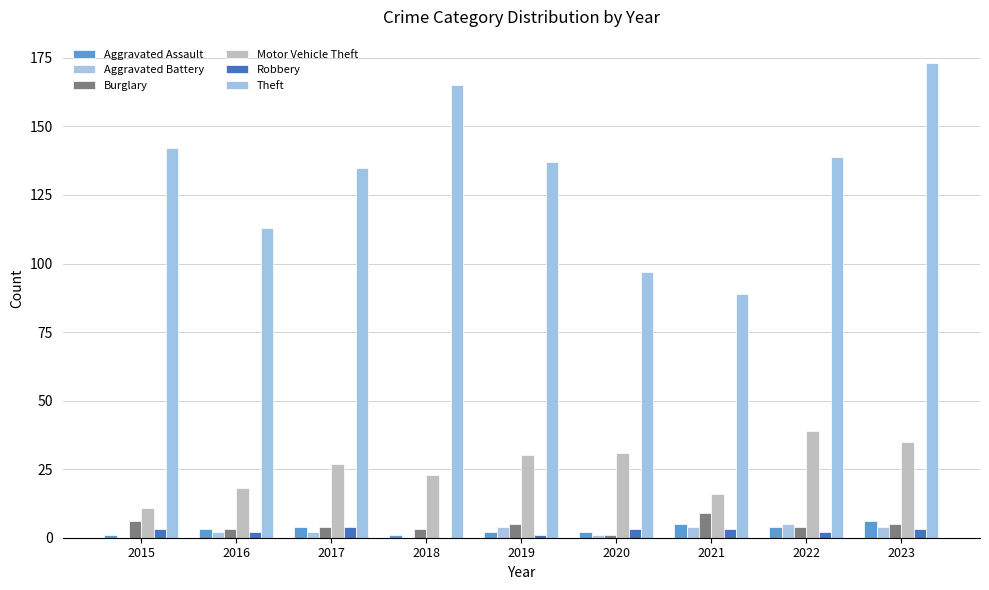

Which has a higher value, 2020 or 2023?

2023